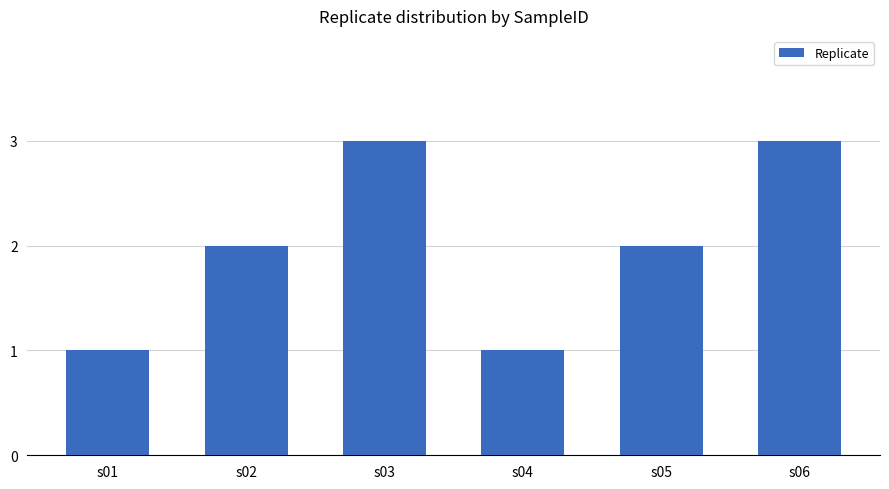

Reading right to left, transcribe all the data shown in this chart.

3	2	1	3	2	1